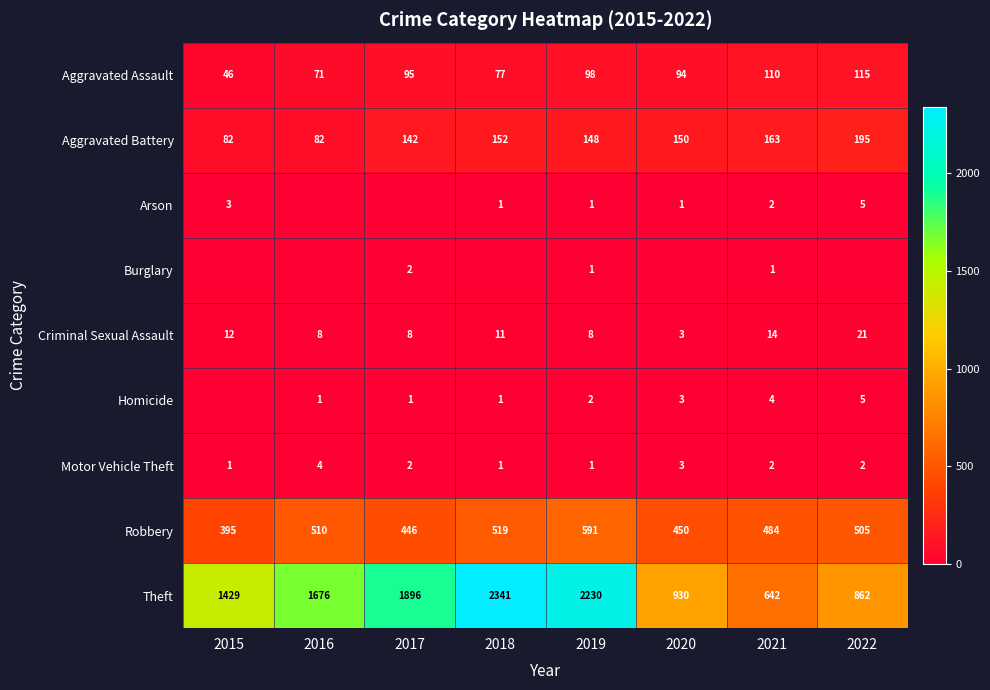

What is the difference between the Aggravated Assault values at 2015 and 2020?

48